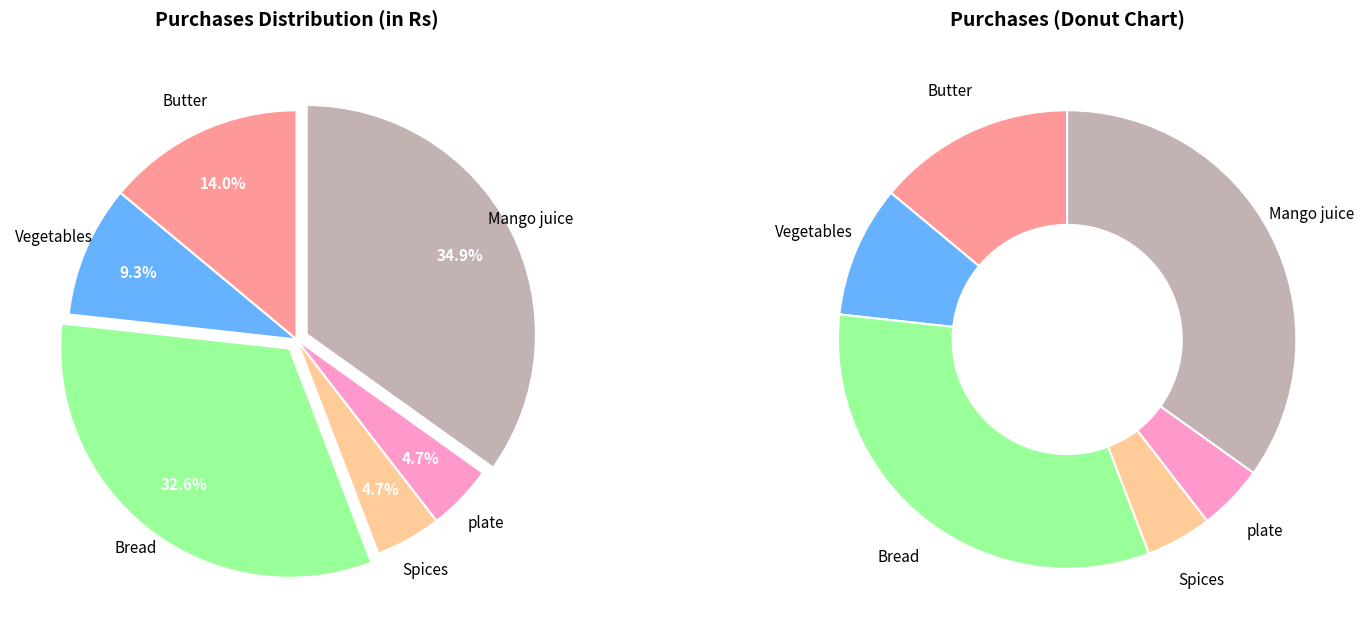

Is it true that Vegetables is 9% of the pie?

True